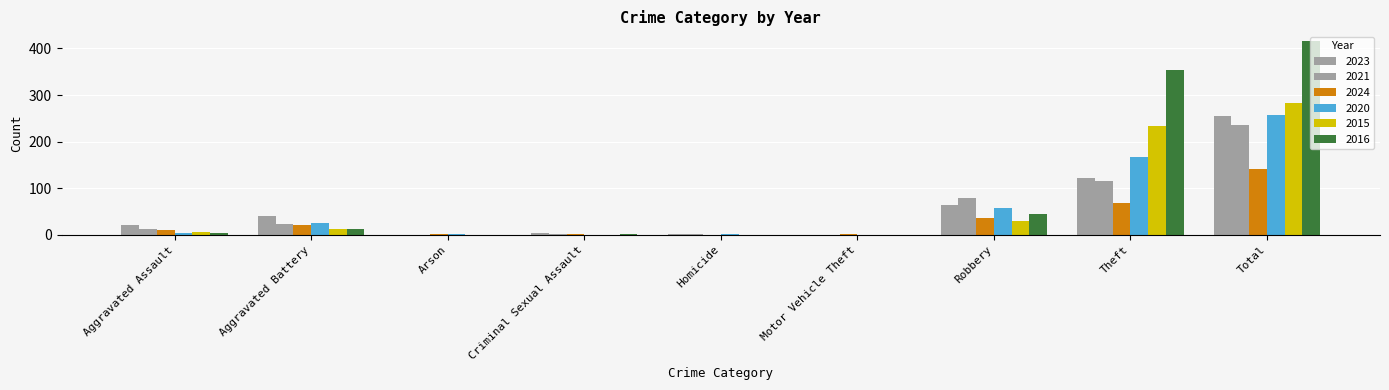

How many groups of bars are there?

9